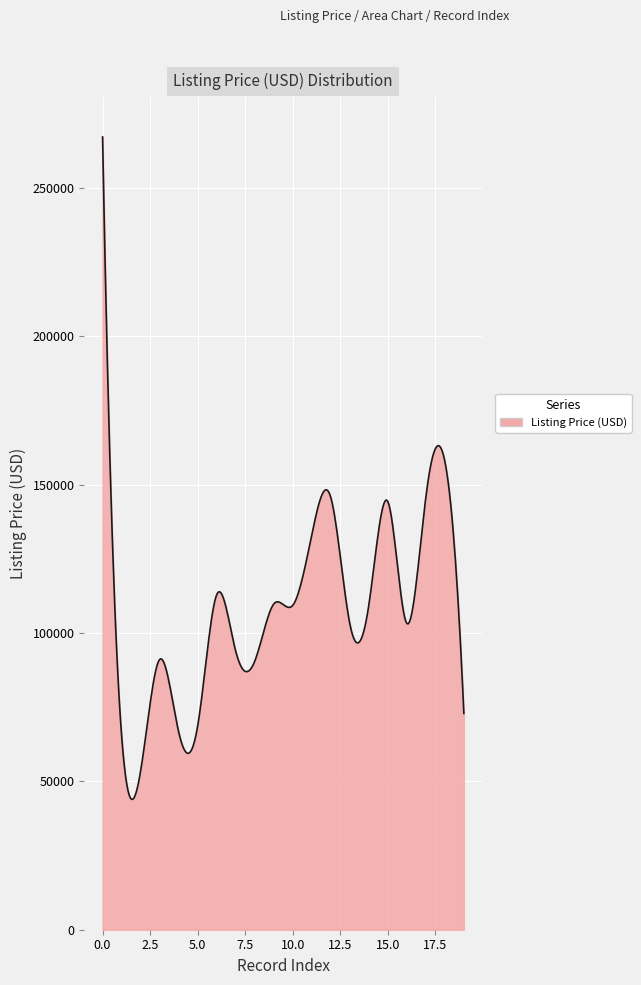

What is the difference between the second highest and minimum values?

202275.0